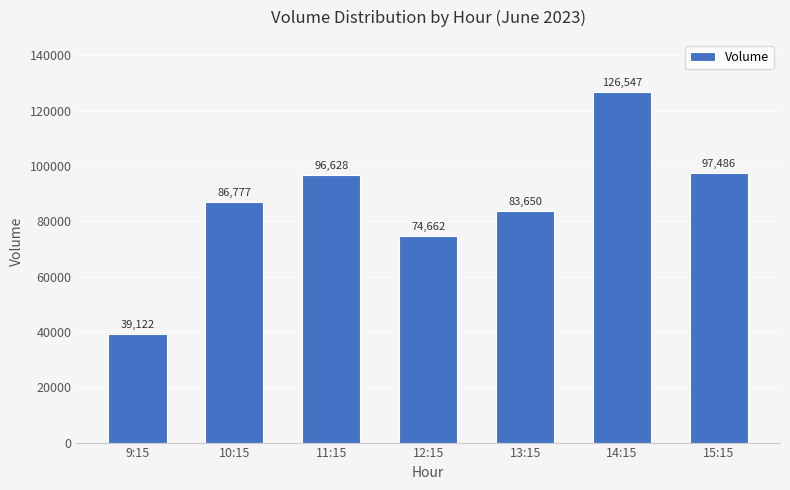

Reading right to left, extract all data points from this chart.

97486	126547	83650	74662	96628	86777	39122